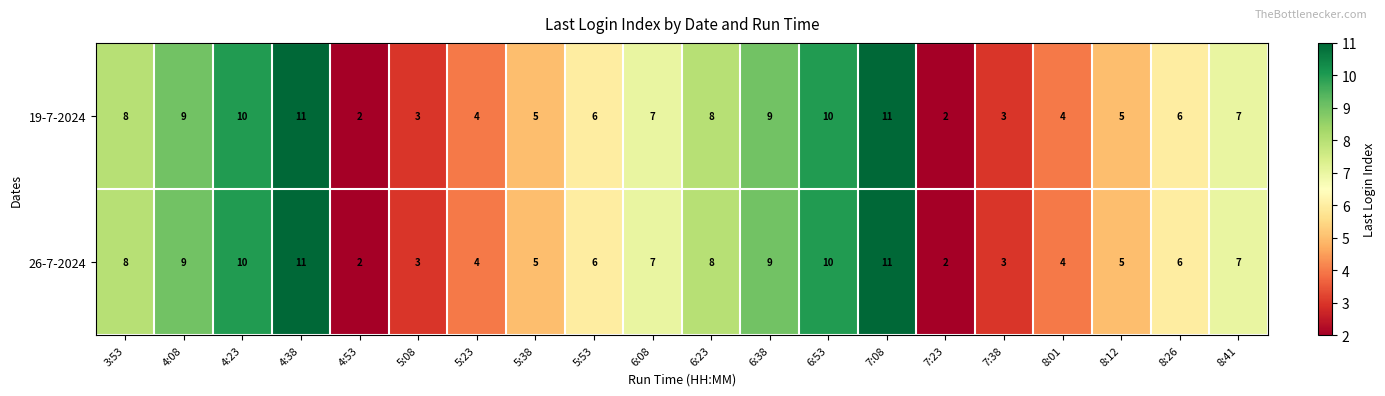

Count the 26-7-2024 values in the range 4 to 9.

12